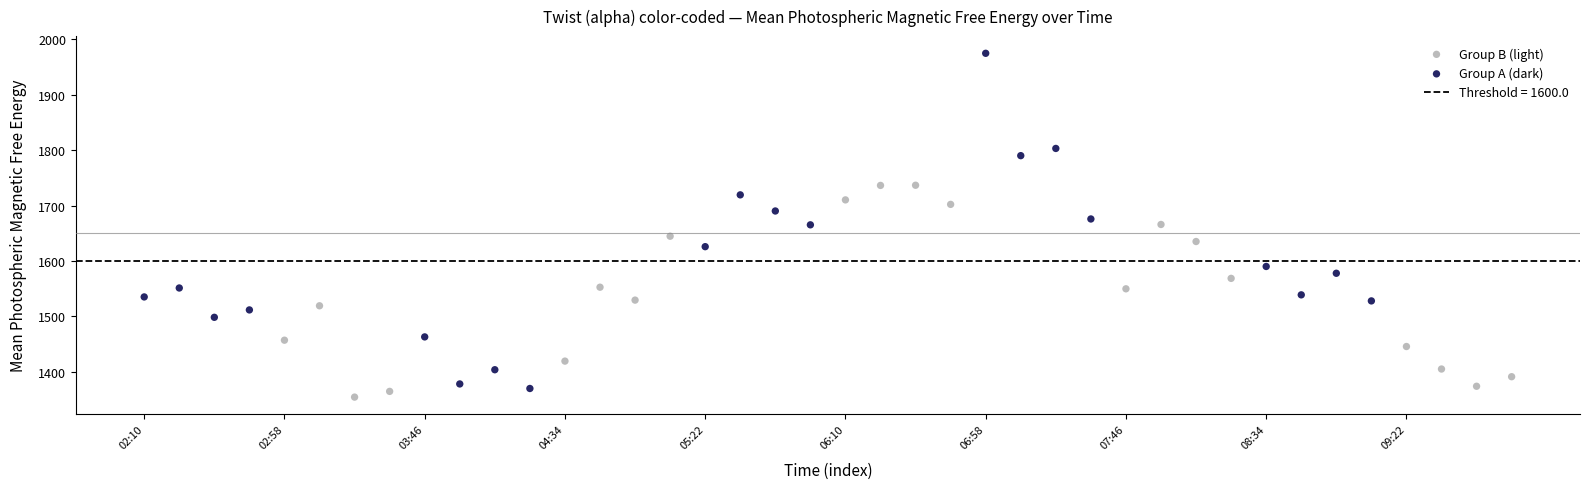

Which series contains the lowest Y value?

Group B (light)